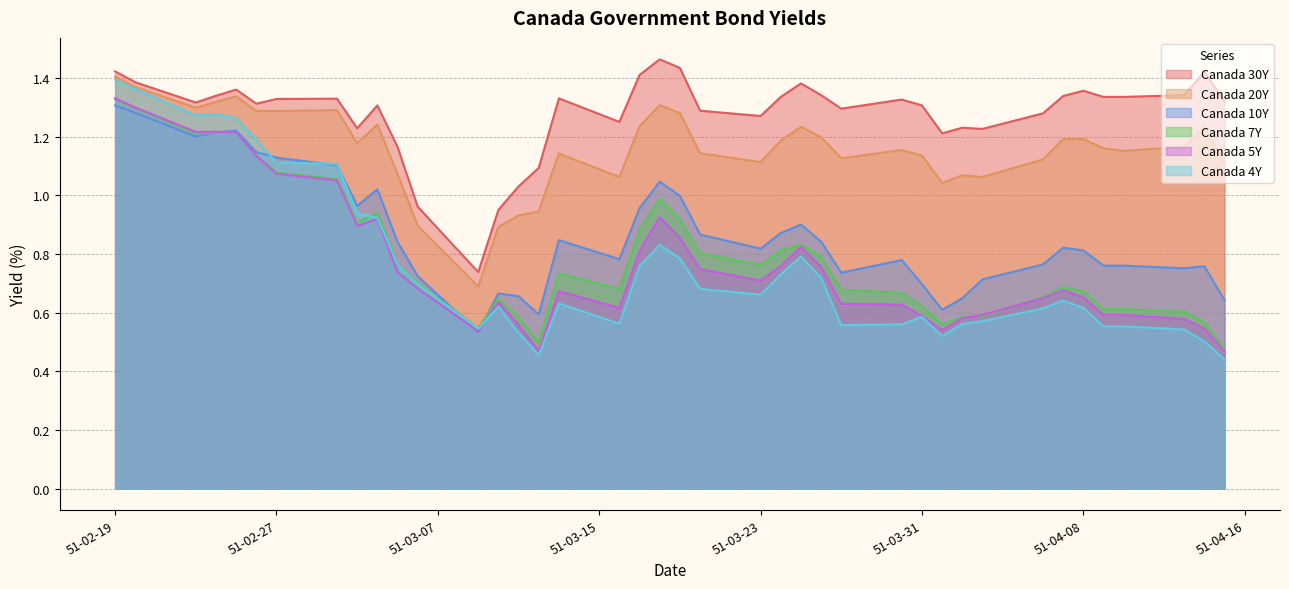

Which series has the largest total across all categories?

Canada 30Y